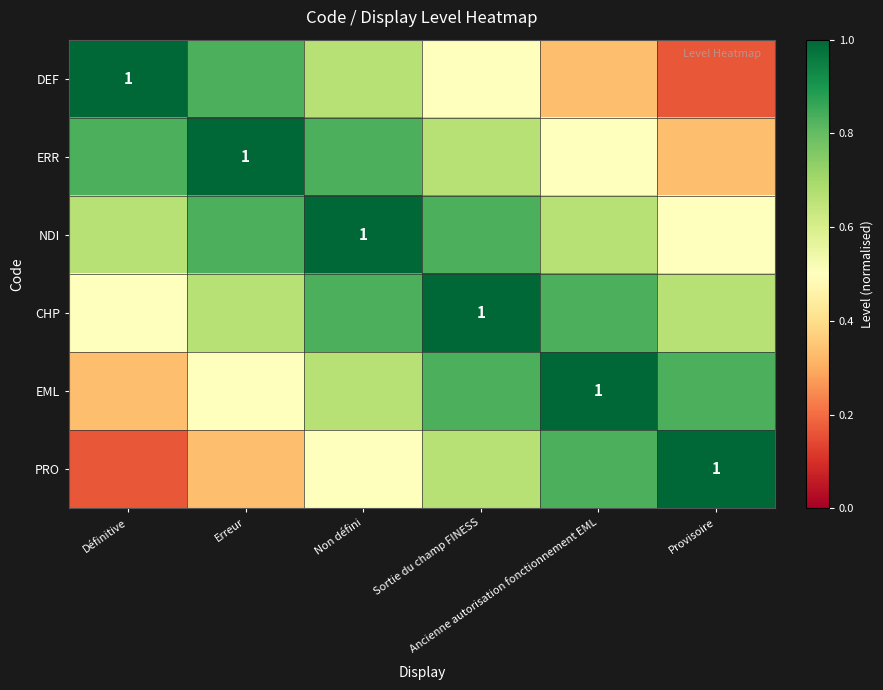

Is the value of DEF at Sortie du champ FINESS greater than the value of ERR at Définitive?

No